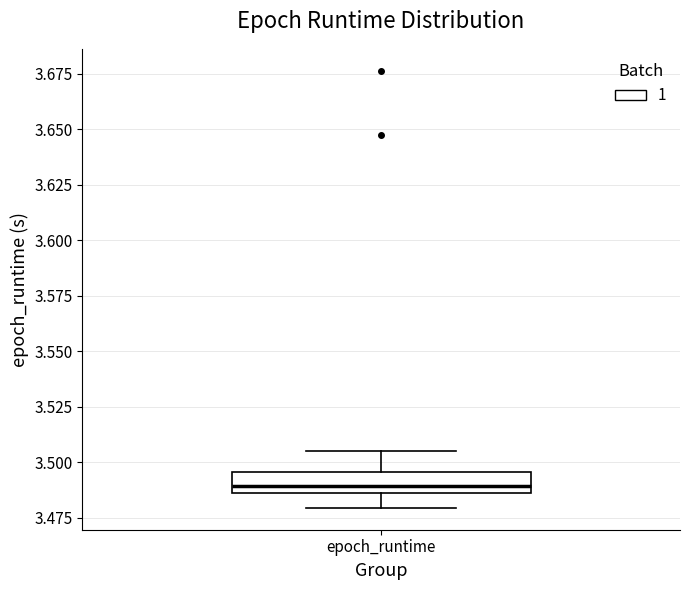

Transcribe this box plot: give where the median line is, the range the box spans, and where the two whiskers end, as read against the y-axis. The values are not printed on the chart, so give them approximately, as read against the axis.

median 3.490, box 3.485 to 3.495, whiskers 3.480 to 3.505